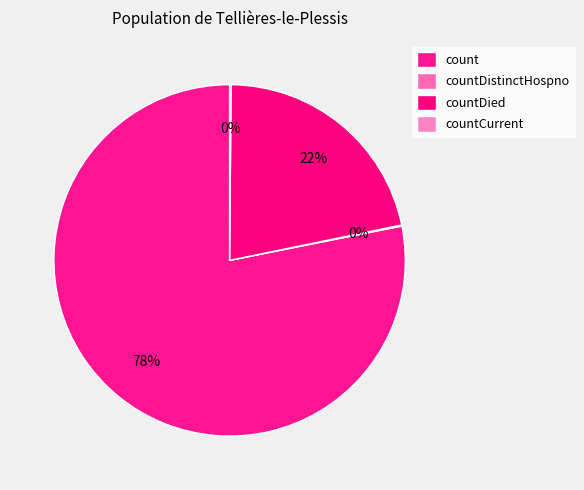

What is the change in value from count to countDied?

-13569